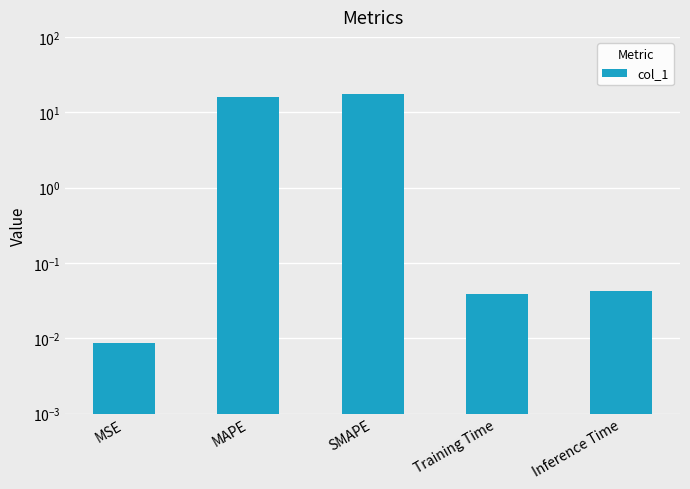

Does the chart contain any negative values?

No